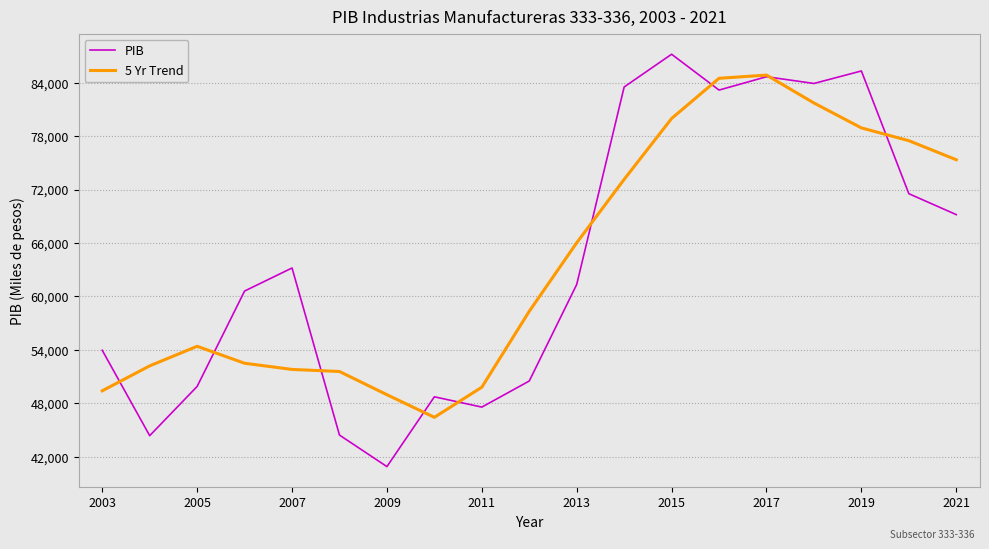

Rank the series by their maximum value, from highest to lowest.

PIB, 5 Yr Trend